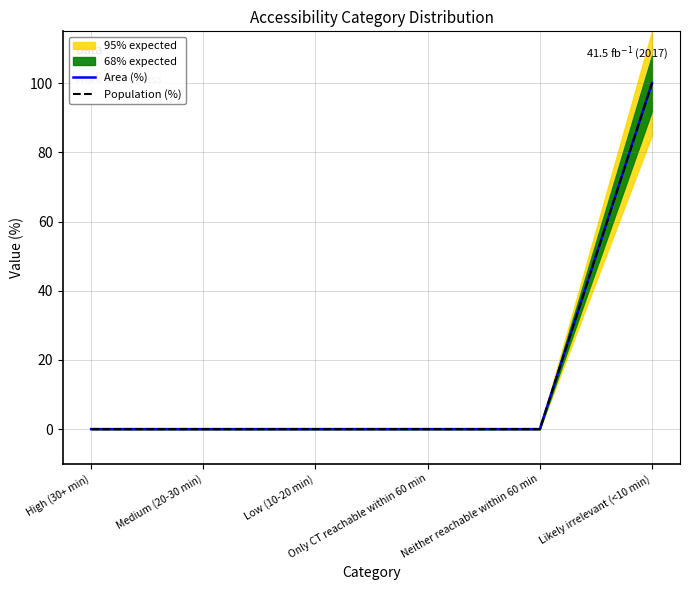

Does the chart display data point markers on the line(s)?

No